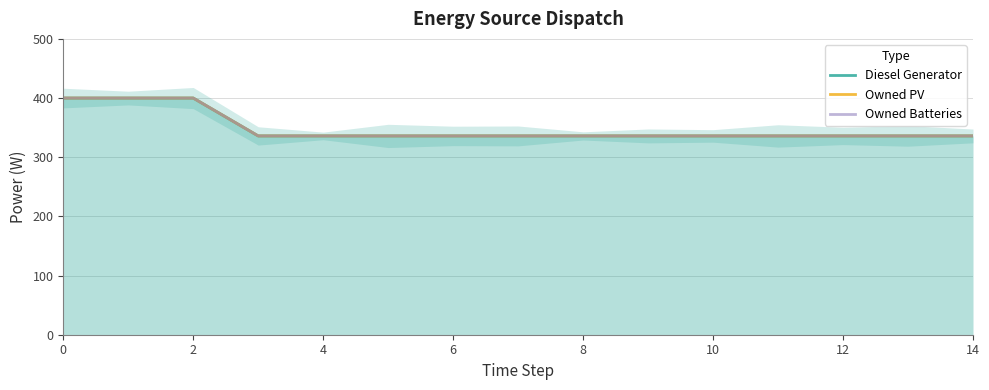

True or false: Diesel Generator has more than 2 points higher than both neighbors.

False